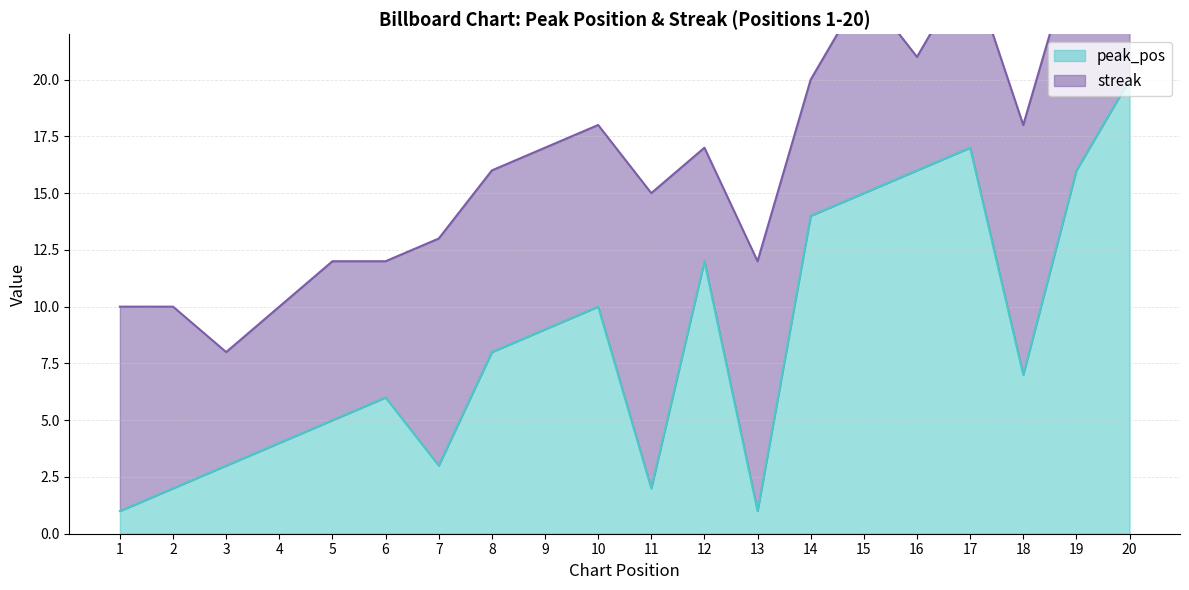

The value at 13 is 1. True or false?

True